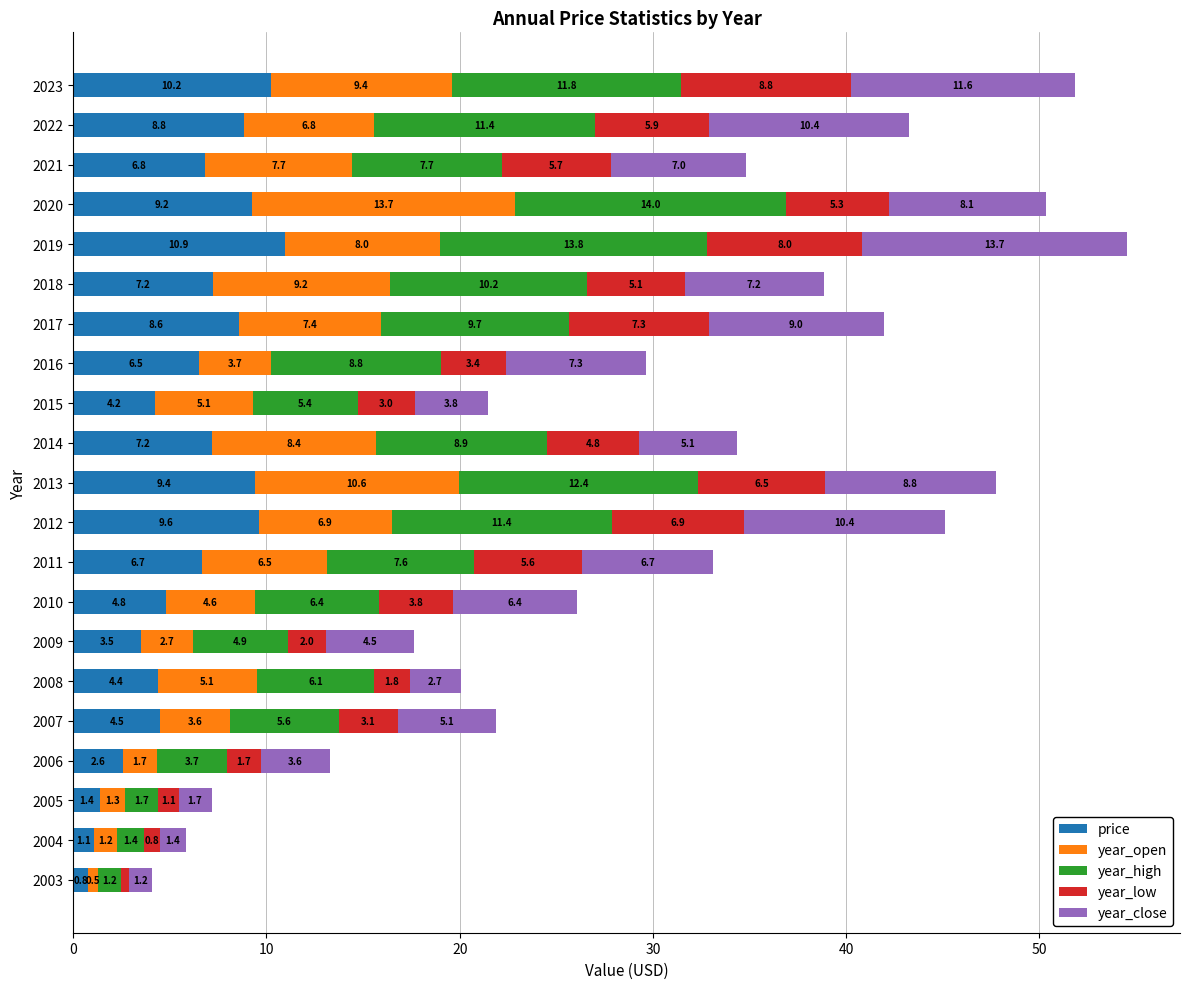

At which label does price reach its minimum?

2003